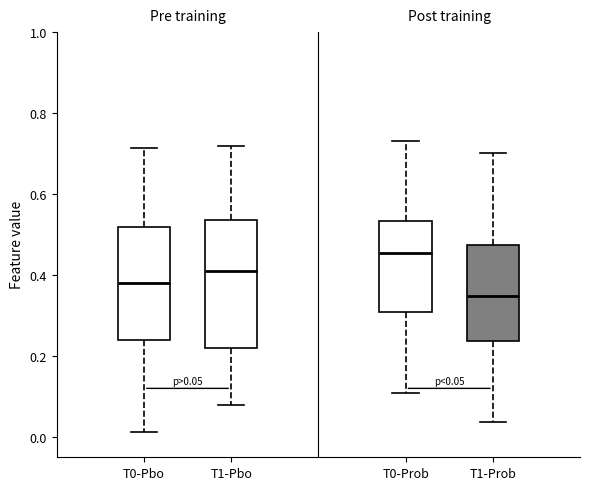

Comparing the boxes themselves (not the whiskers), which one is the tallest?

T1-Pbo